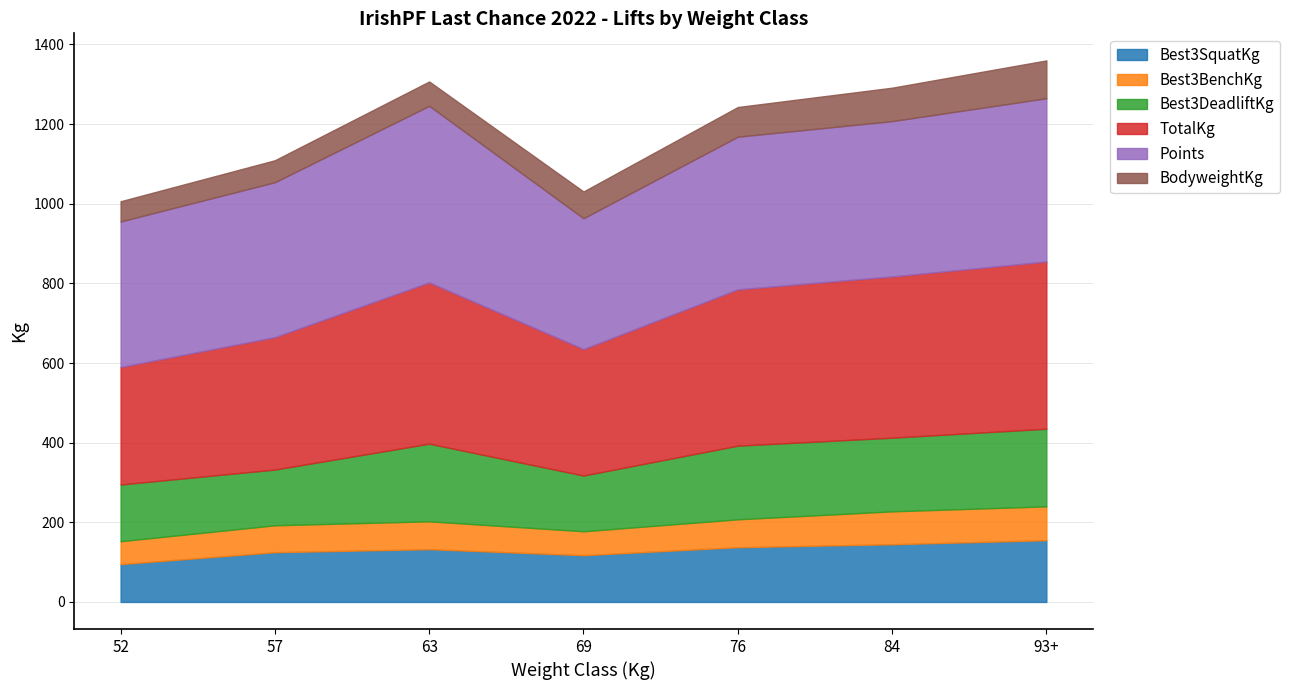

What is the label of the 4th point from the left?

69